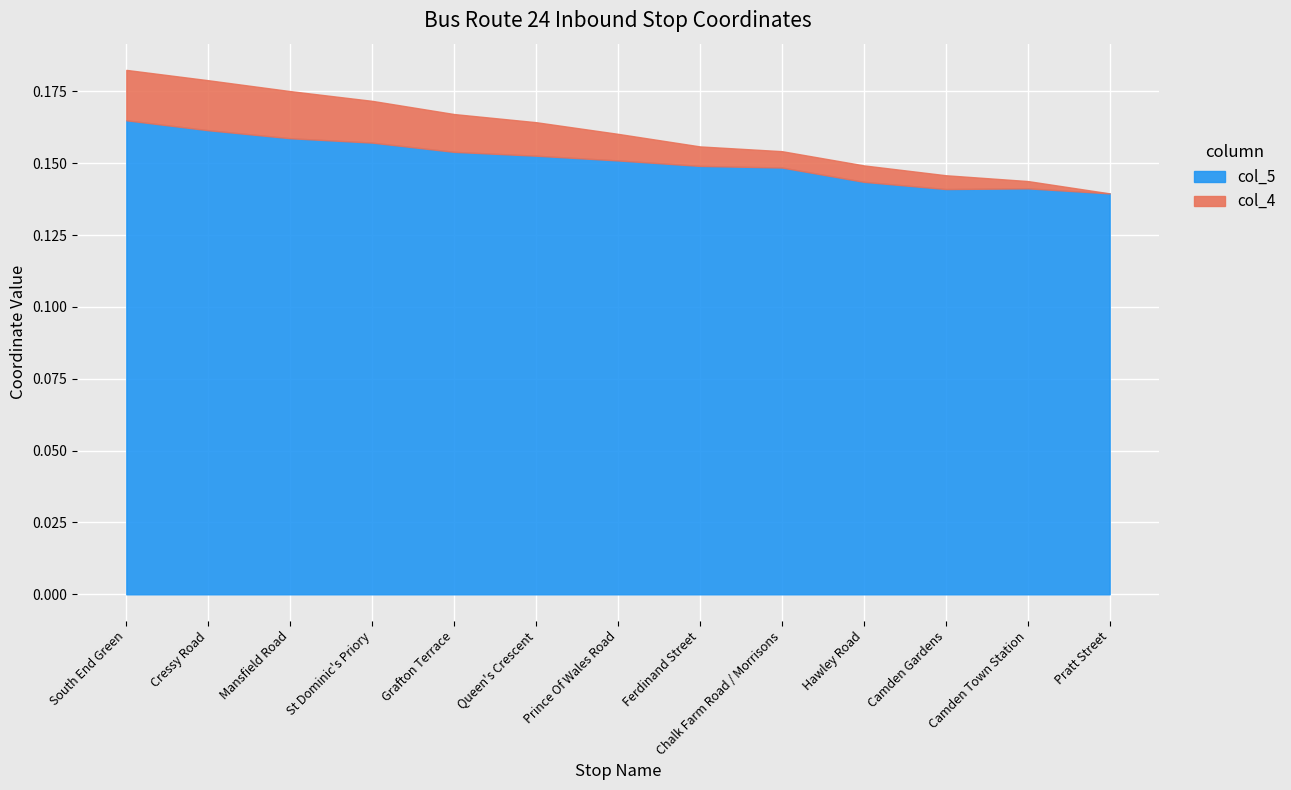

True or false: col_5 and col_4 cross at least once.

False